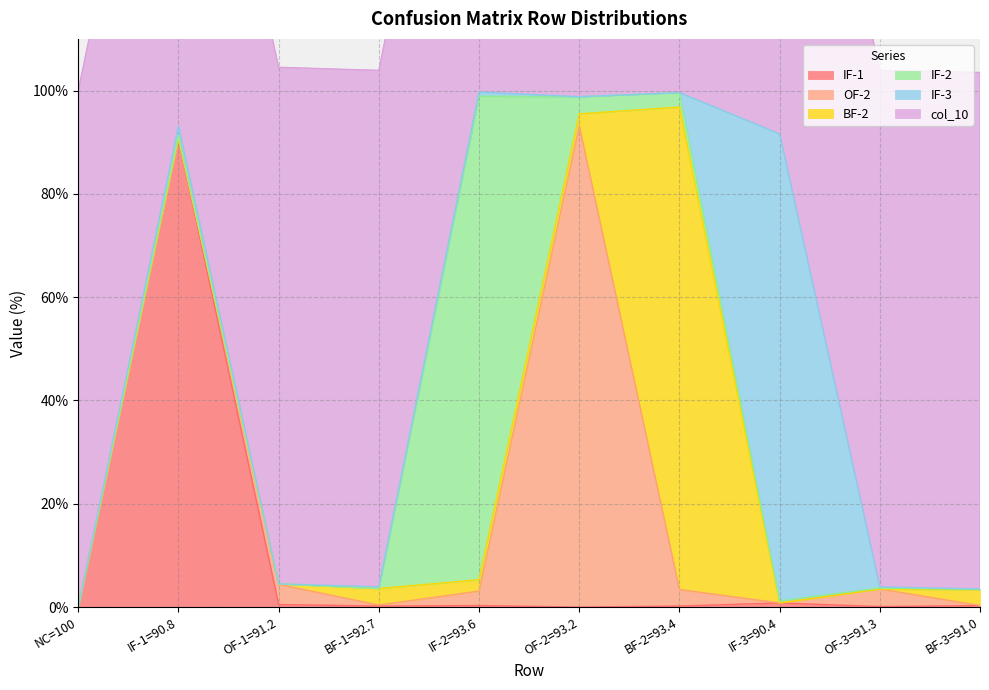

Reading left to right, what are all the values shown in this chart?

IF-1: 0.0	90.8	0.5	0.2	0.3	0.0	0.2	0.8	0.1	0.3
OF-2: 0.0	0.0	3.9	0.2	2.8	93.2	3.2	0.0	3.4	0.0
BF-2: 0.0	0.0	0.1	3.2	2.2	2.3	93.4	0.0	0.0	3.0
IF-2: 0.0	0.5	0.0	0.0	93.6	3.3	2.8	0.4	0.2	0.1
IF-3: 0.0	1.8	0.0	0.3	0.8	0.0	0.0	90.4	0.2	0.1
col_10: 100.0	100.0	100.0	100.0	100.0	100.0	100.0	100.0	100.0	100.0